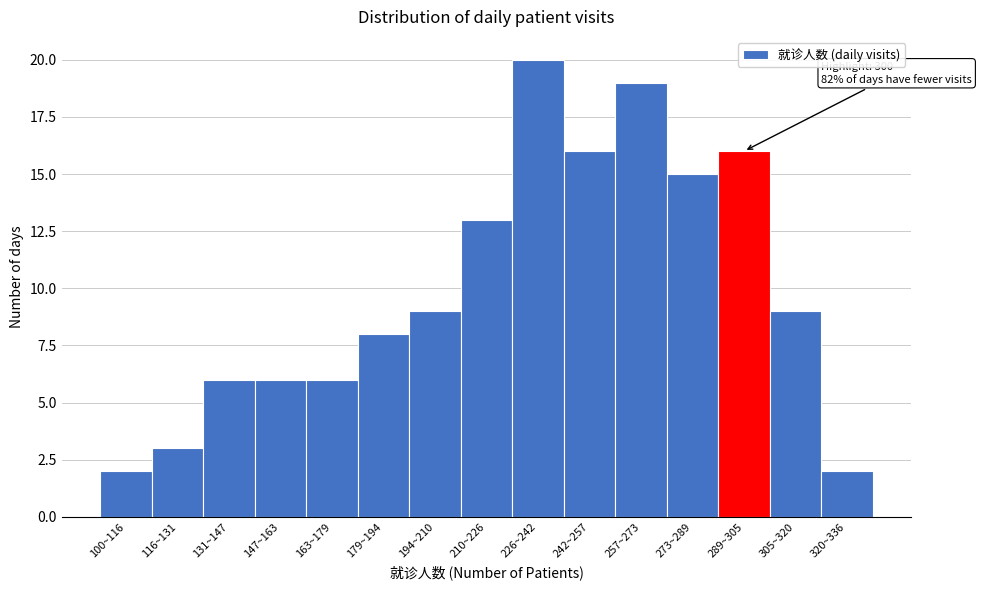

Reading right to left, list all the values displayed in this chart.

320~336=2	305~320=9	289~305=16	273~289=15	257~273=19	242~257=16	226~242=20	210~226=13	194~210=9	179~194=8	163~179=6	147~163=6	131~147=6	116~131=3	100~116=2